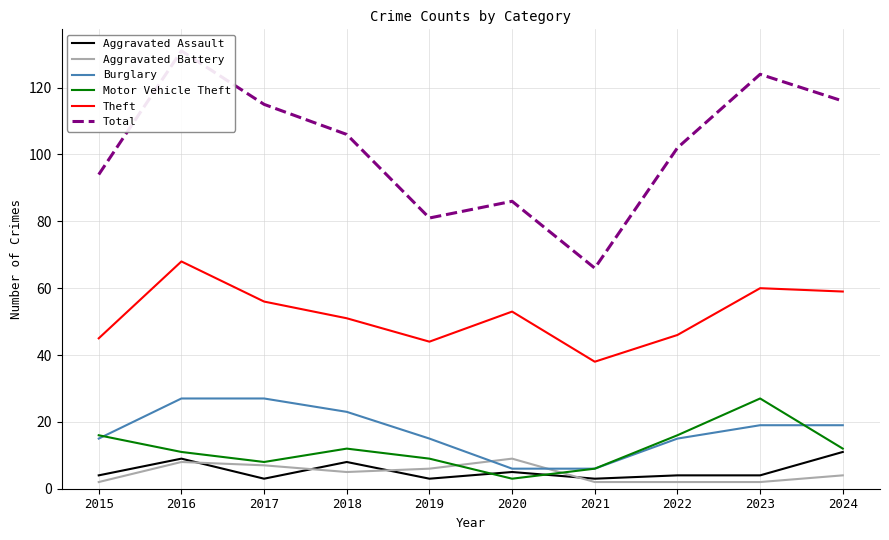

What is the difference between the maximum and minimum values in the Aggravated Battery series?

7